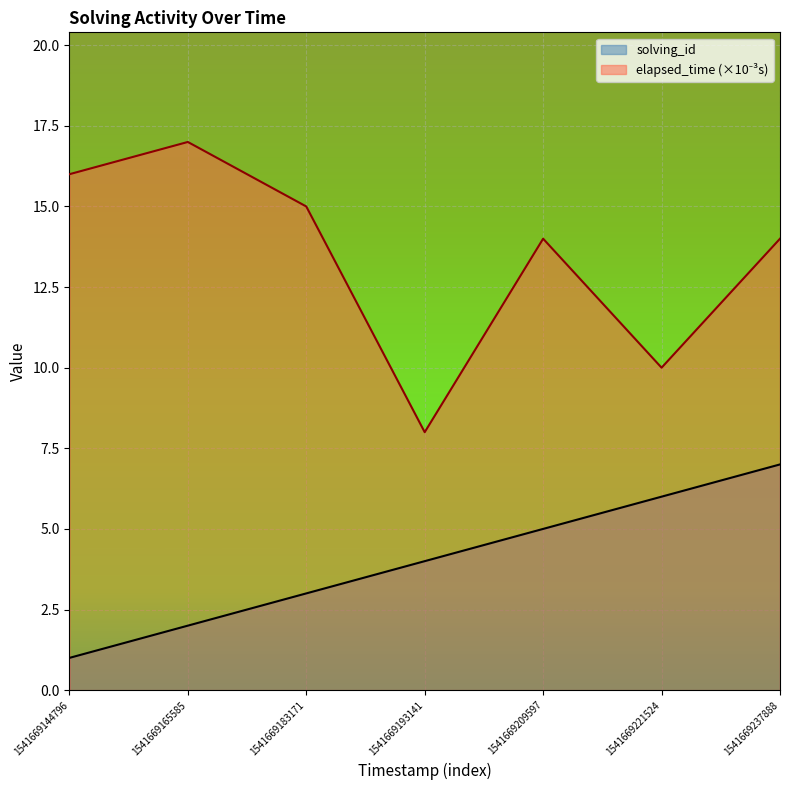

Count the number of categories in the chart.

7